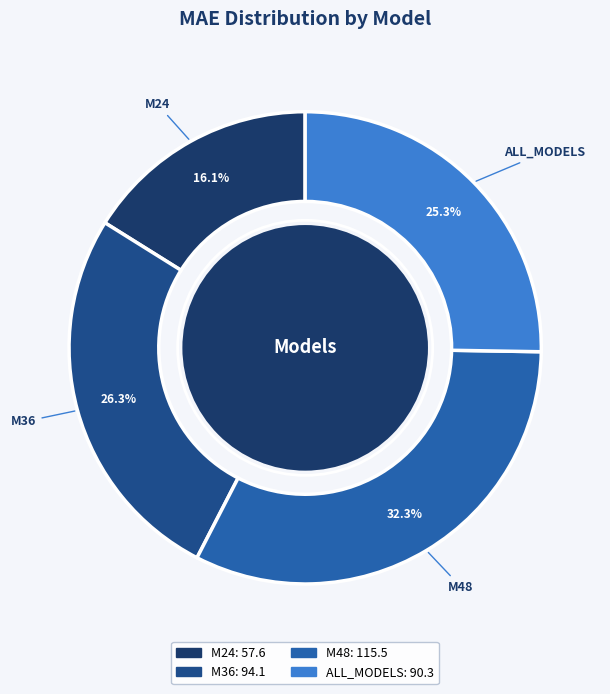

To the nearest percent, what is the difference between the M36 and M48 slice percentages?

6%